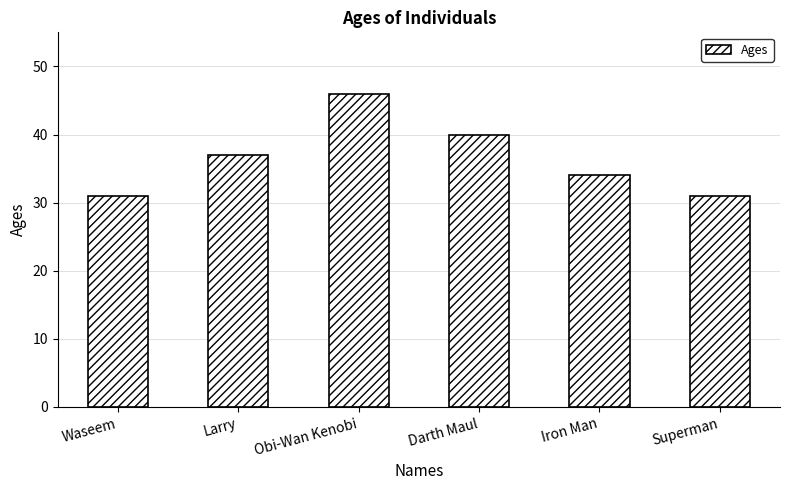

What is the difference between the second highest and minimum values?

9